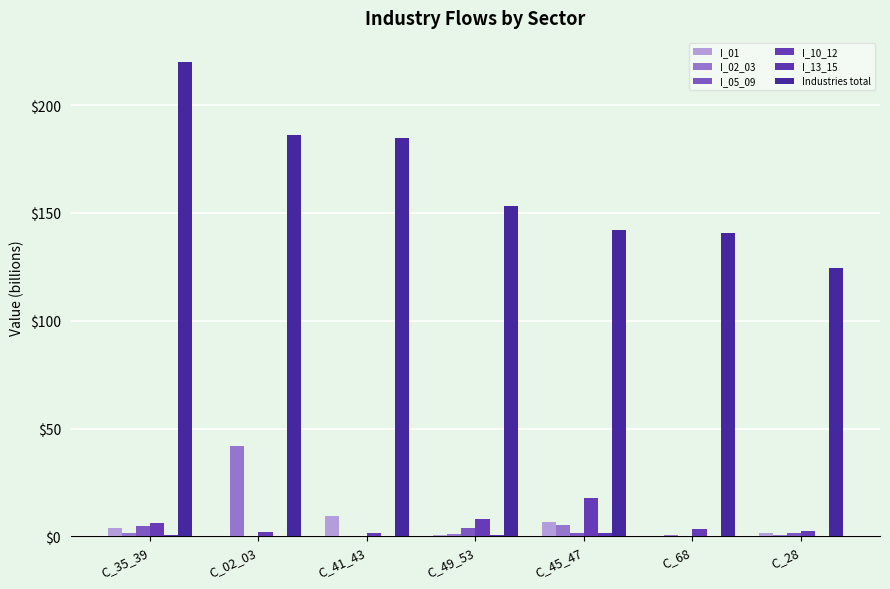

What is the label of the 1st bar from the left?

C_35_39